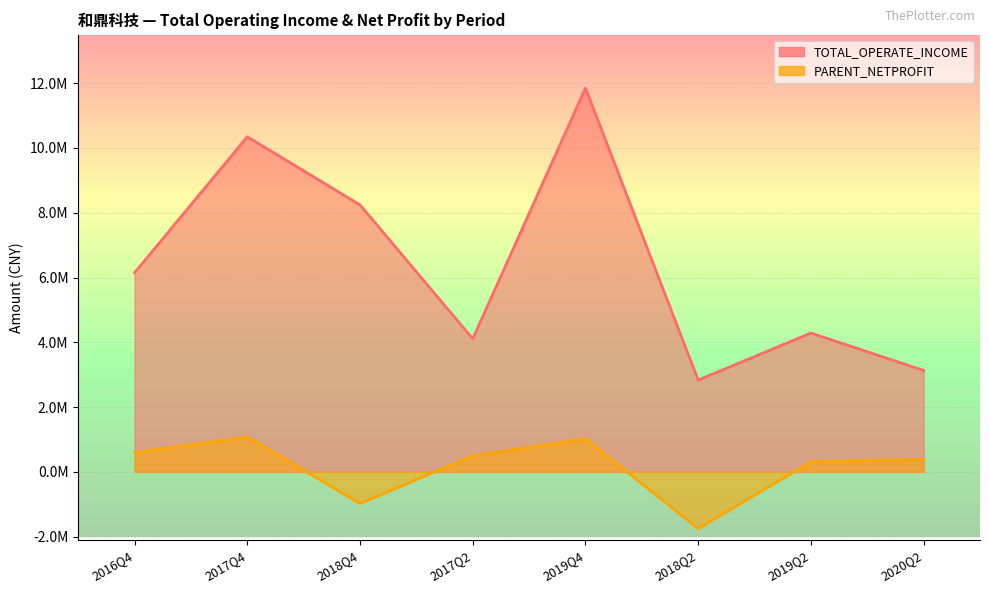

What is the label of the 2nd point from the left?

2017Q4